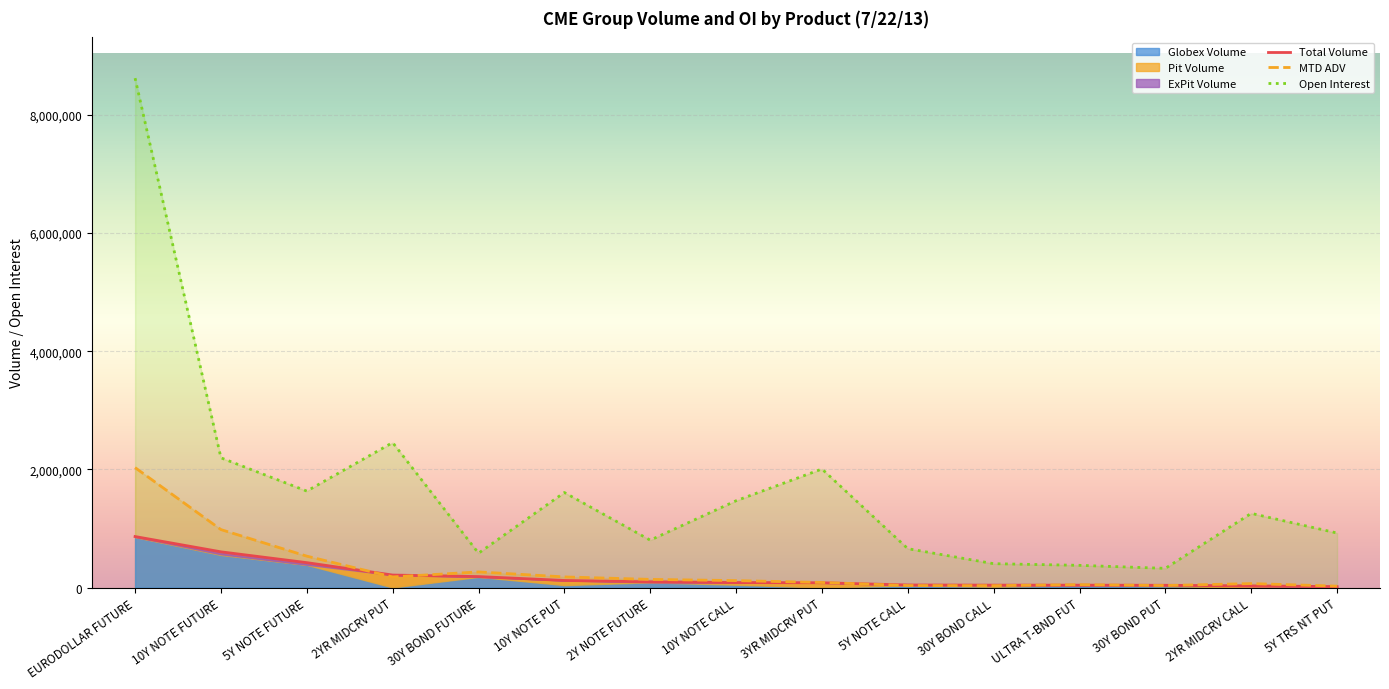

Where does the MTD ADV series first go above 117994?

EURODOLLAR FUTURE